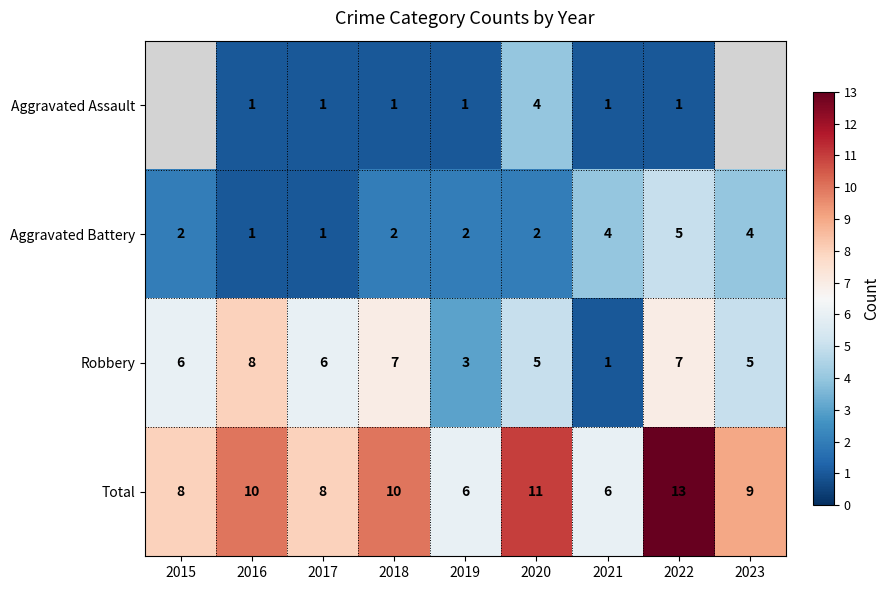

Which series changed the most between 2019 and 2022?

Total